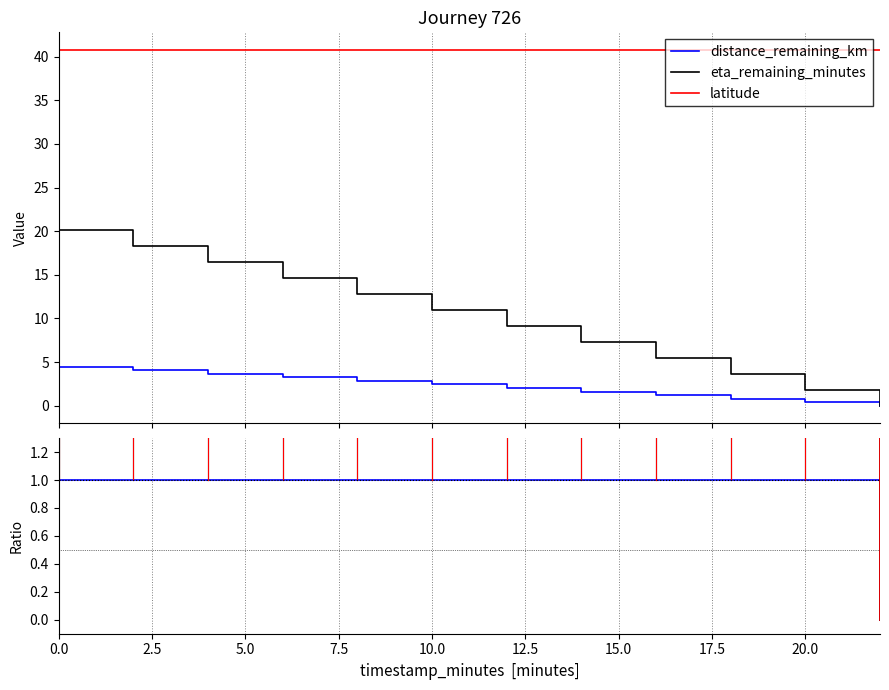

How many lines are shown in the chart?

3